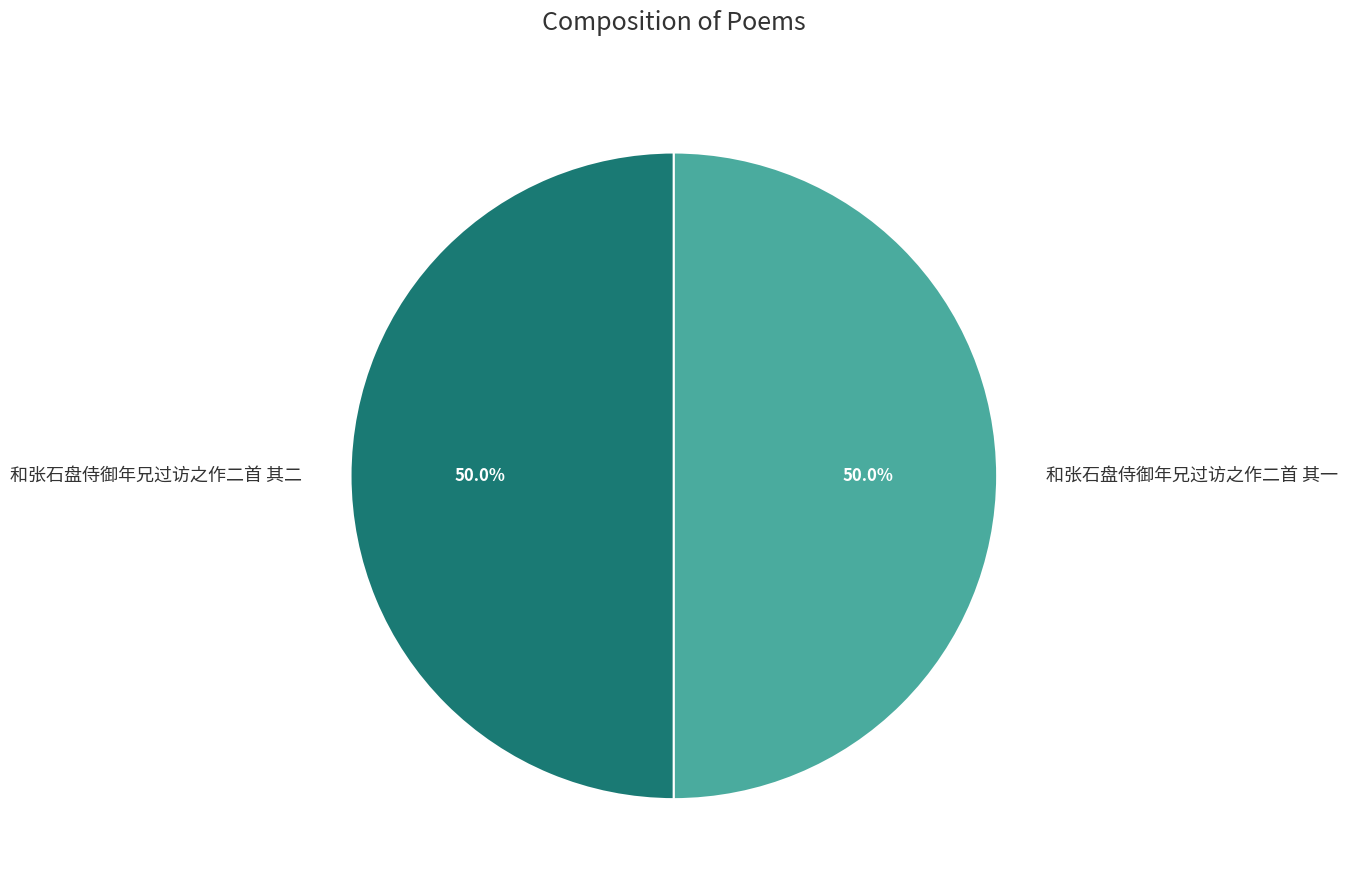

How many slices are in this pie chart?

2